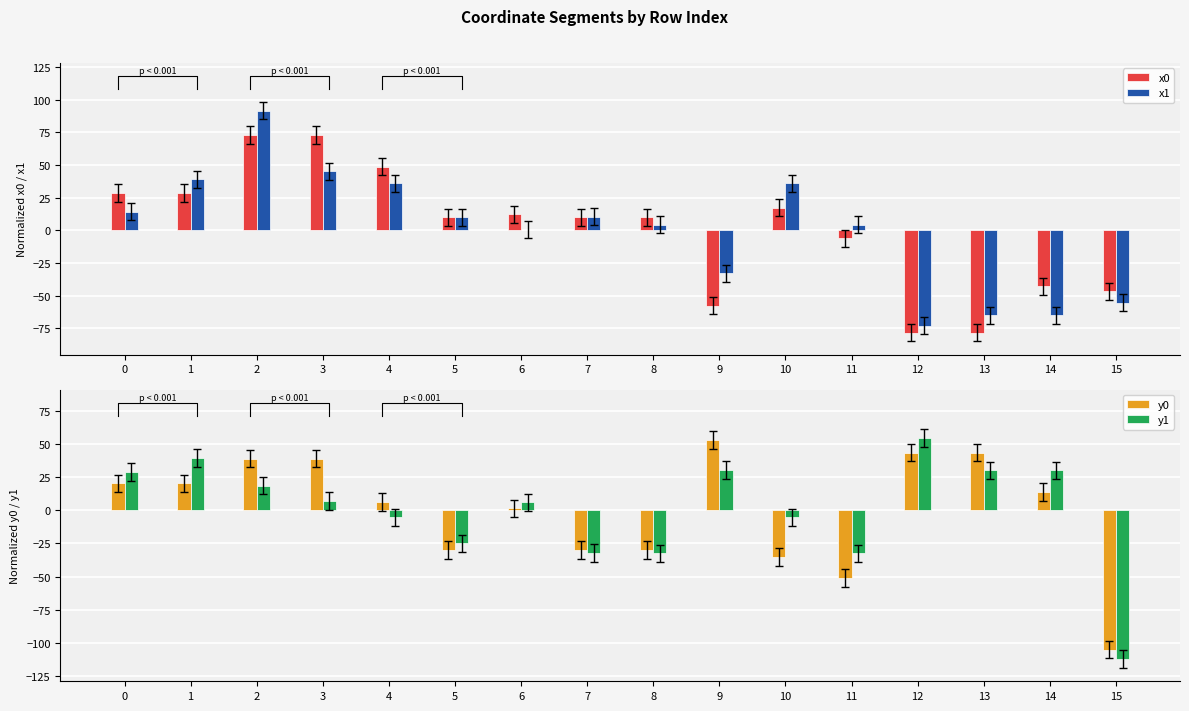

Reading left to right, what are all the values shown in this chart?

x0: 28.6	28.6	73.0	73.0	48.6	9.8	12.1	9.8	9.8	-57.9	17.4	-6.2	-78.5	-78.5	-42.9	-46.7
x1: 14.4	39.1	91.8	45.3	36.1	9.9	0.6	10.5	4.2	-33.0	36.1	4.2	-73.2	-65.3	-65.3	-55.4
y0: 20.3	20.3	39.0	39.0	6.6	-29.8	1.5	-29.8	-29.8	53.3	-35.1	-51.1	43.6	43.6	13.7	-105.1
y1: 28.8	39.6	18.7	7.0	-5.3	-24.9	6.0	-32.2	-32.5	30.4	-5.3	-32.5	54.4	30.1	30.1	-112.3